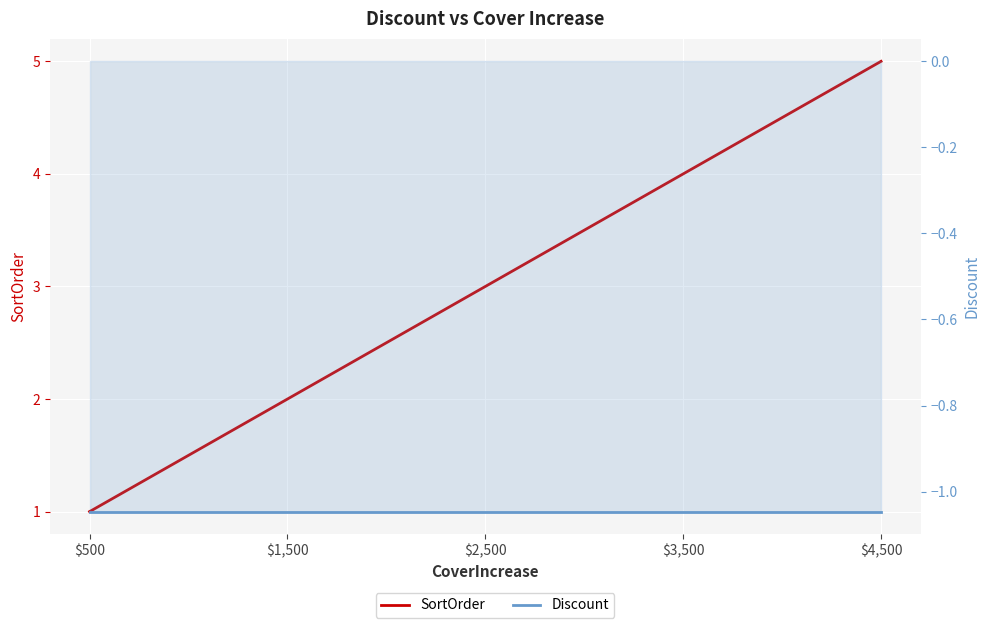

The SortOrder series shows 0.2 at $500. True or false?

False